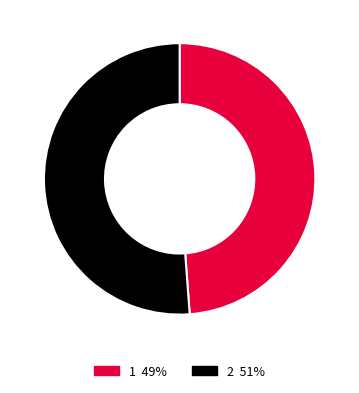

Which category accounts for the majority?

2